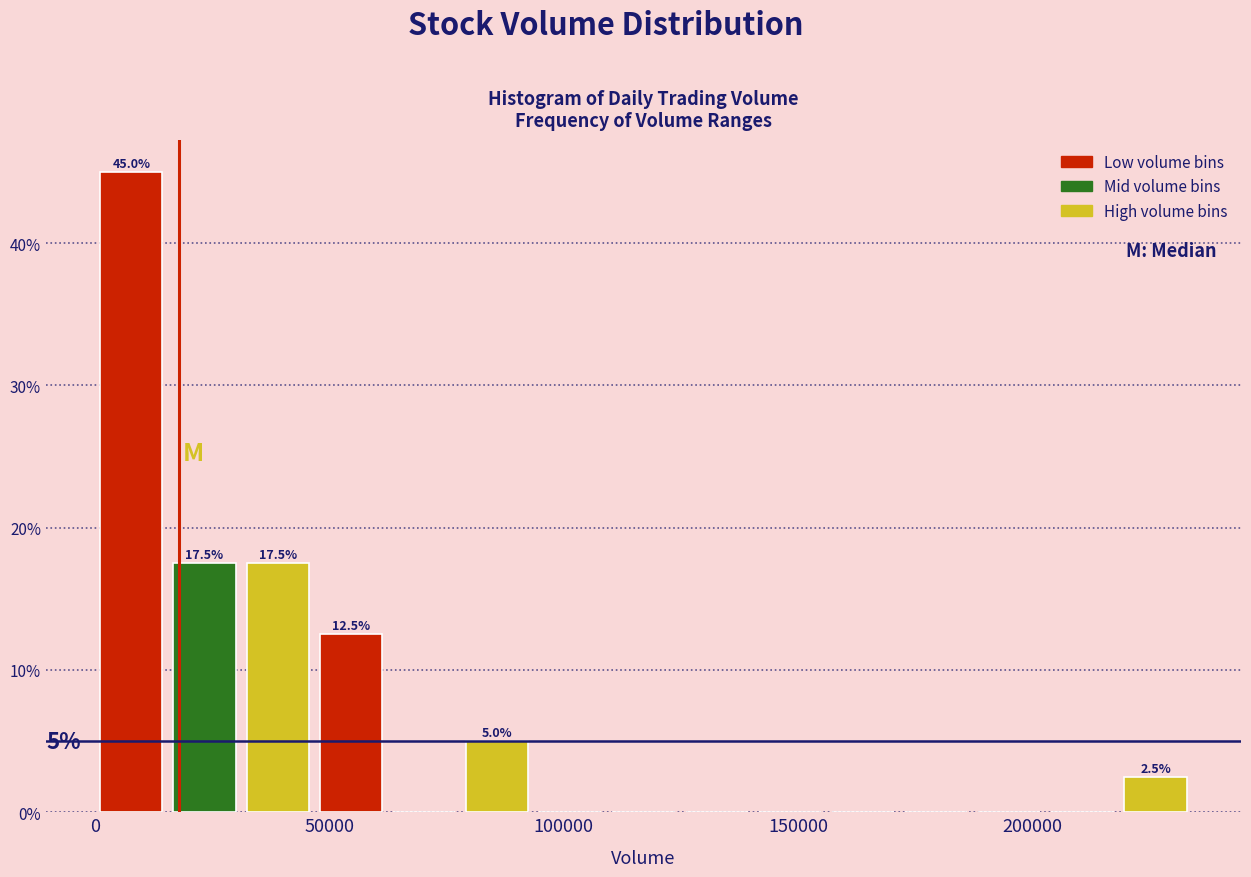

Read against the x-axis, roughly where is the centre of the tallest bar?

10000